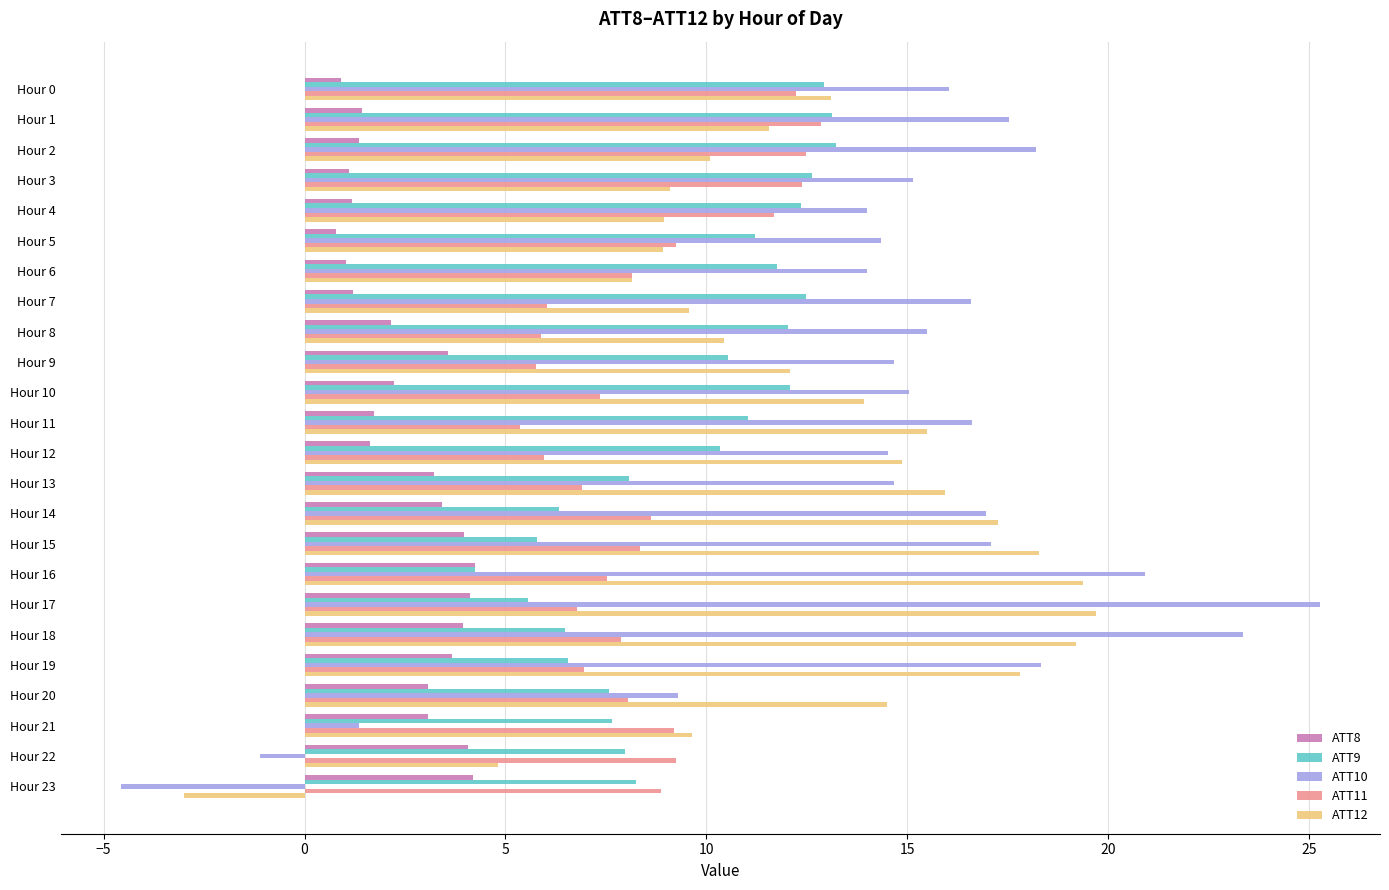

What is the minimum value for ATT12?

-3.0